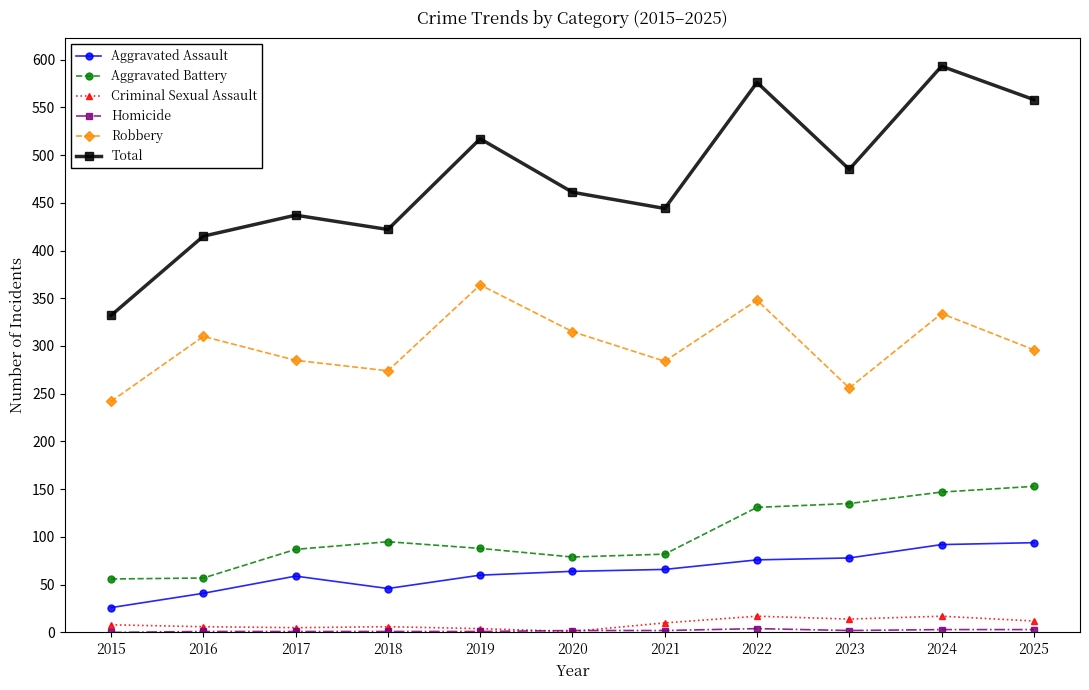

True or false: Aggravated Battery and Robbery intersect in this chart.

False